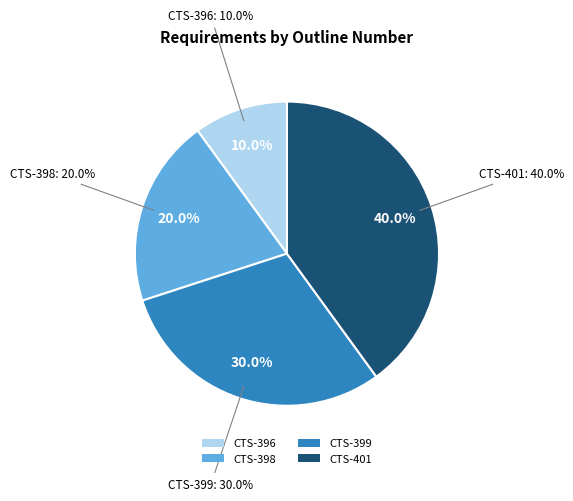

To the nearest percent, what is the difference between the CTS-396 and CTS-398 slice percentages?

10%